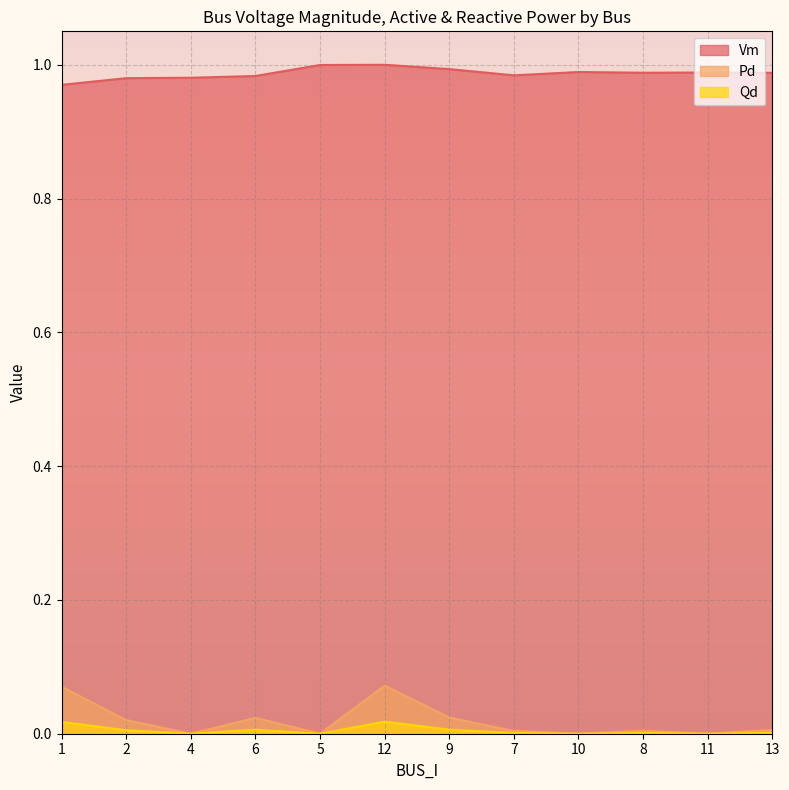

True or false: Qd and Pd cross at least once.

False